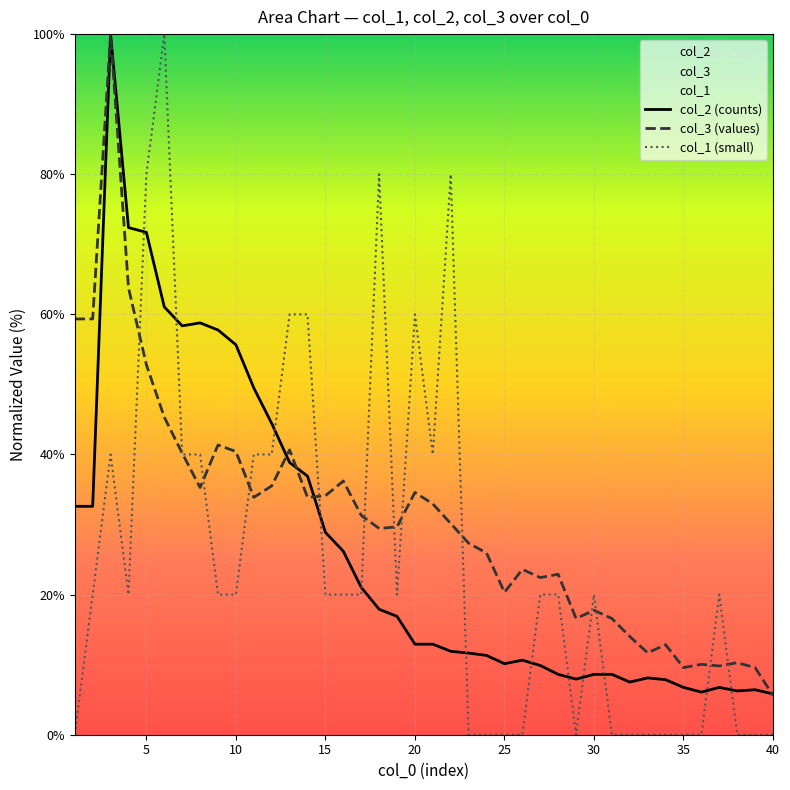

What is the sum of the col_1 values at 3 and 26?

40.0